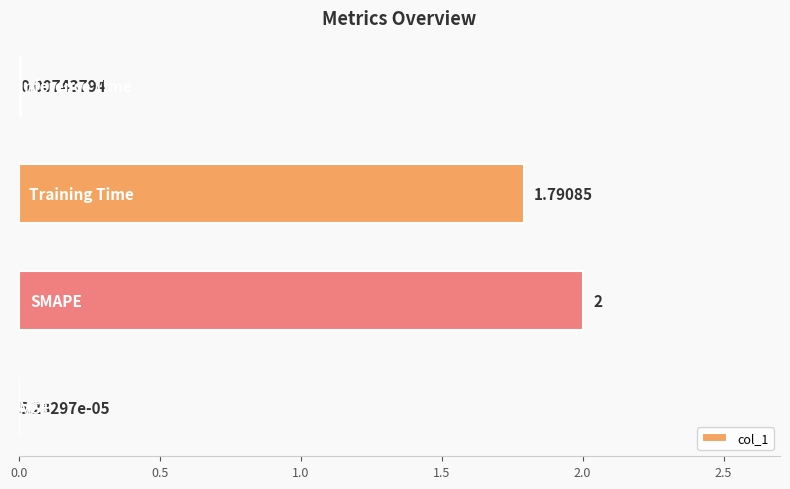

Are the bars horizontal?

Yes